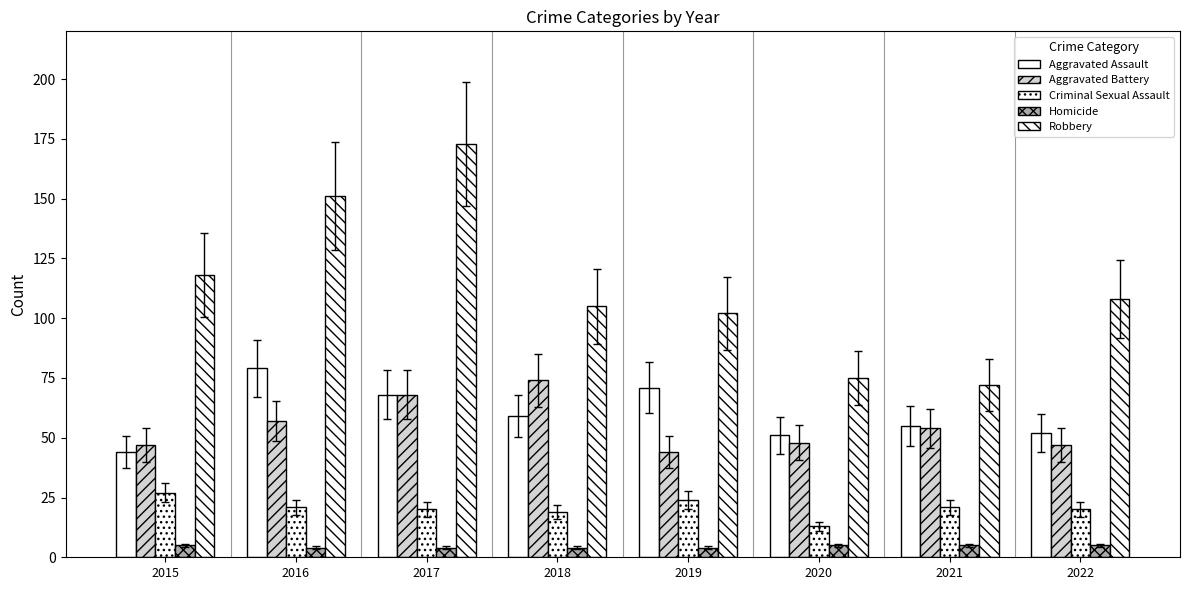

True or false: Aggravated Assault has a value of 55 at 2021.

True